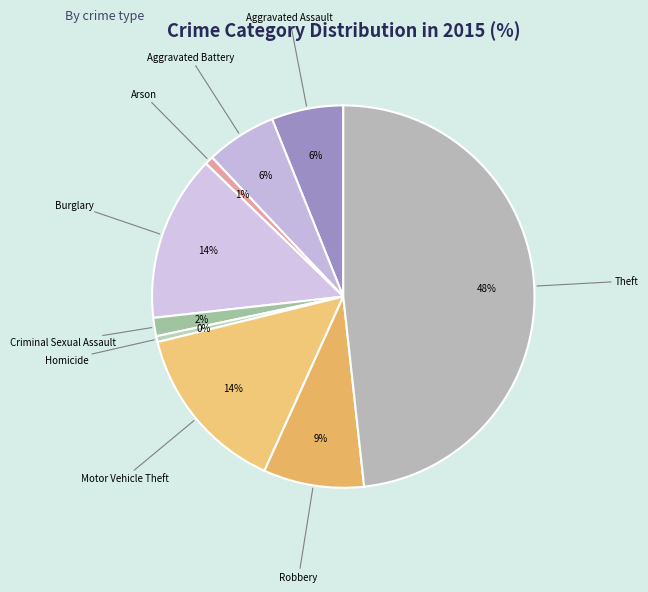

Is the sum of Robbery and Burglary greater than half?

No